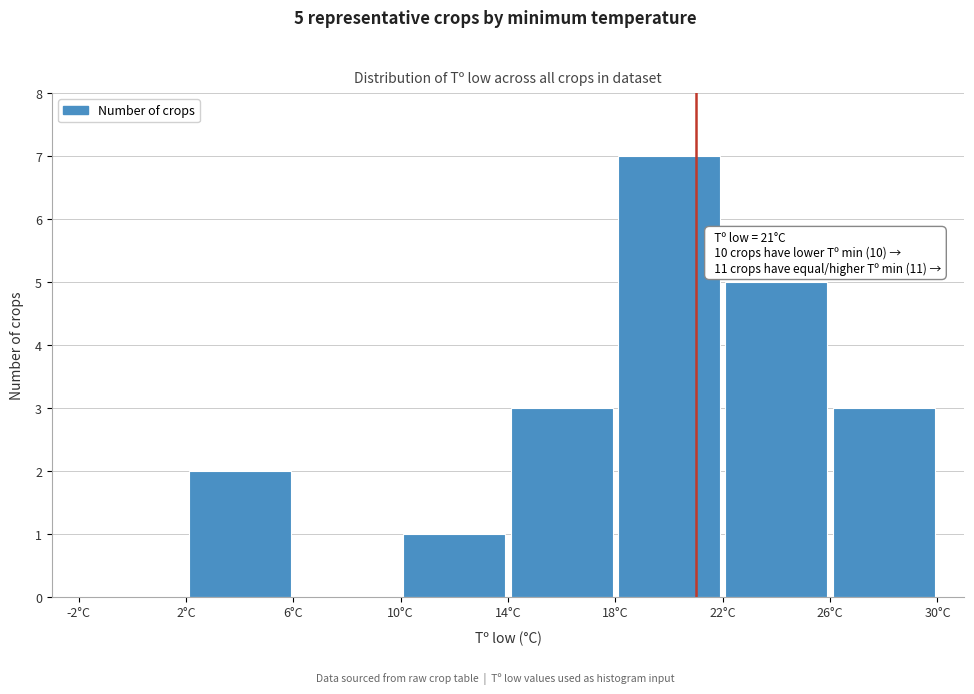

Which range on the x-axis has the tallest bar?

18 to 22